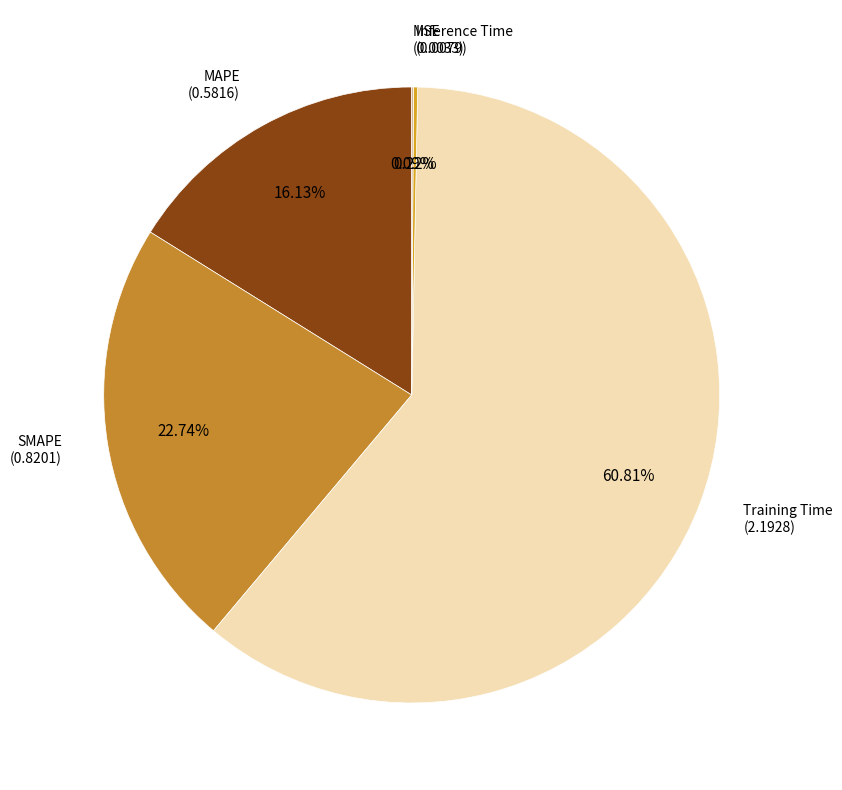

What is the largest slice in the pie chart?

Training Time